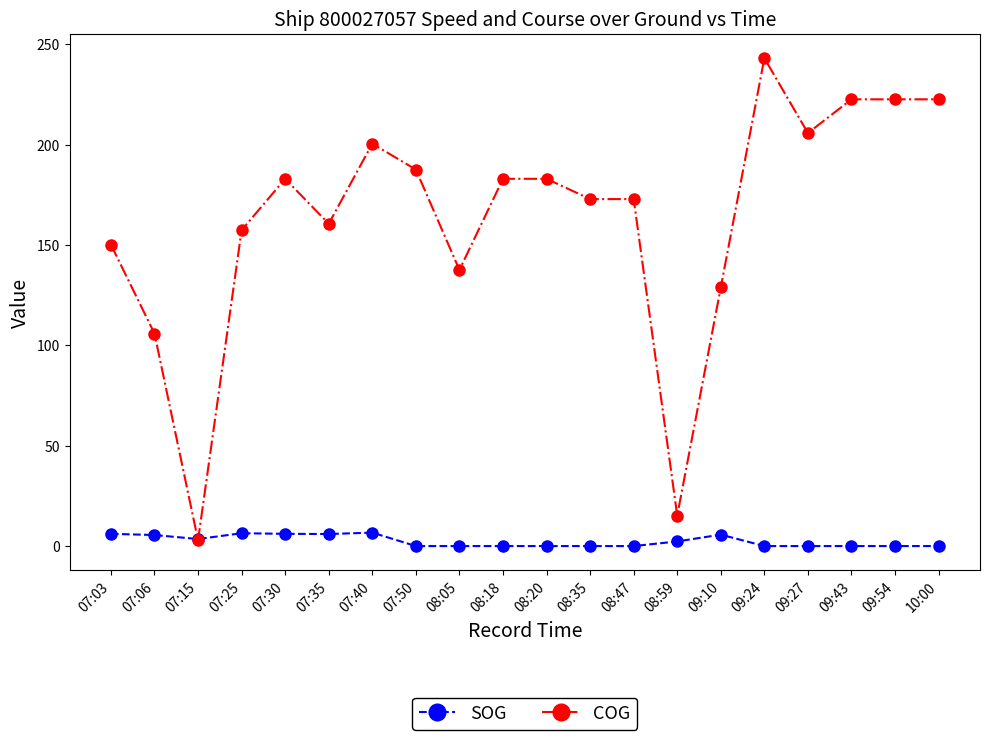

What position from the right is 08:20?

10